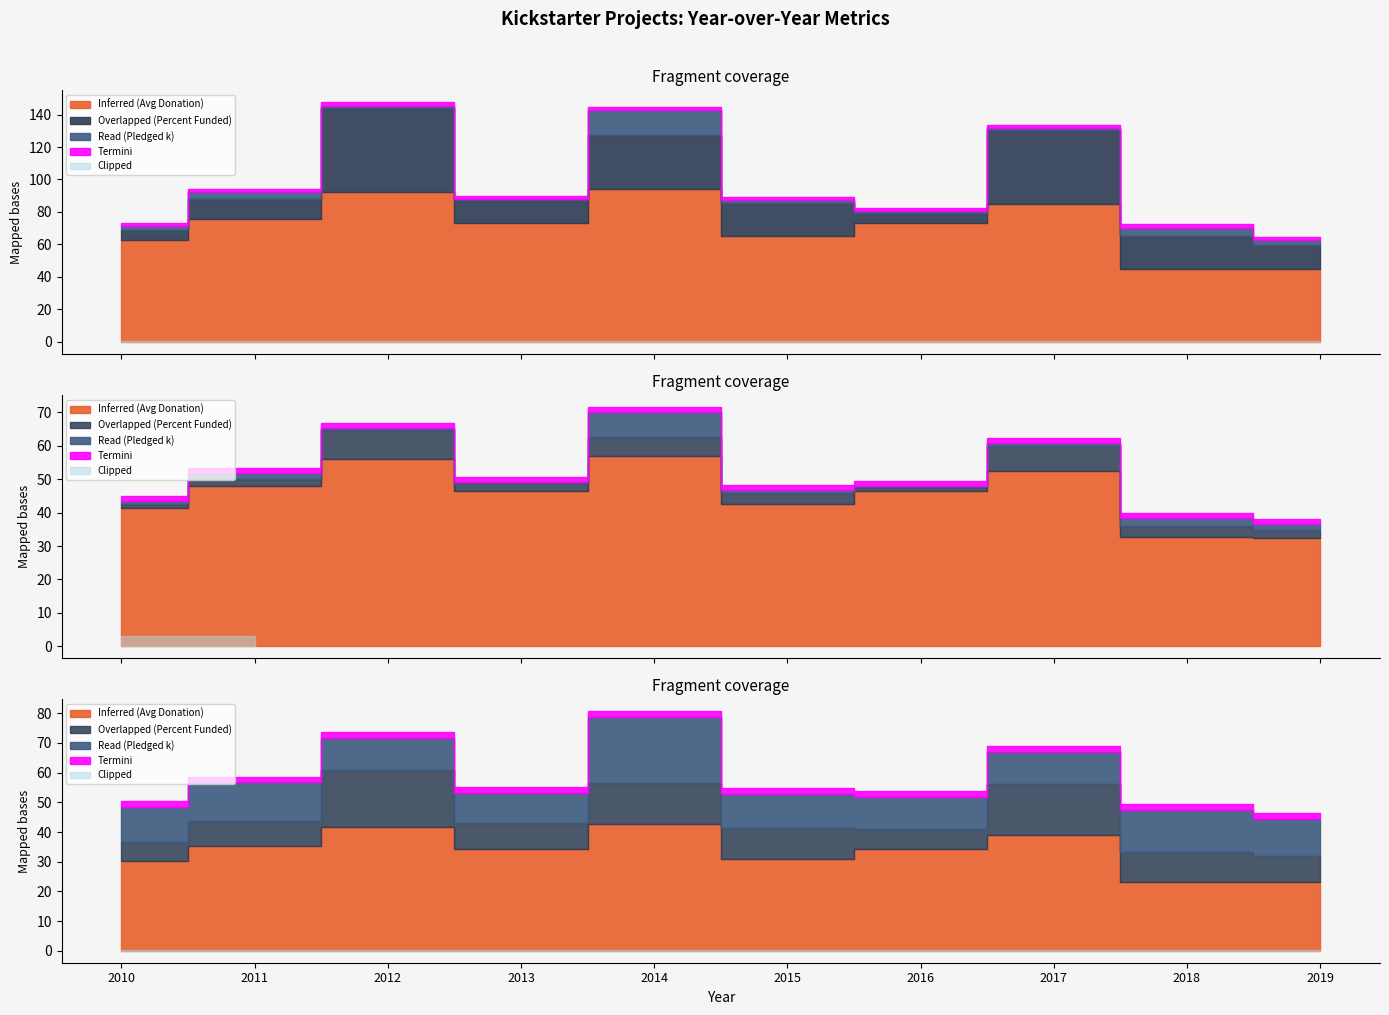

Where does the Overlapped (Percent Funded) series first go above 66?

2012